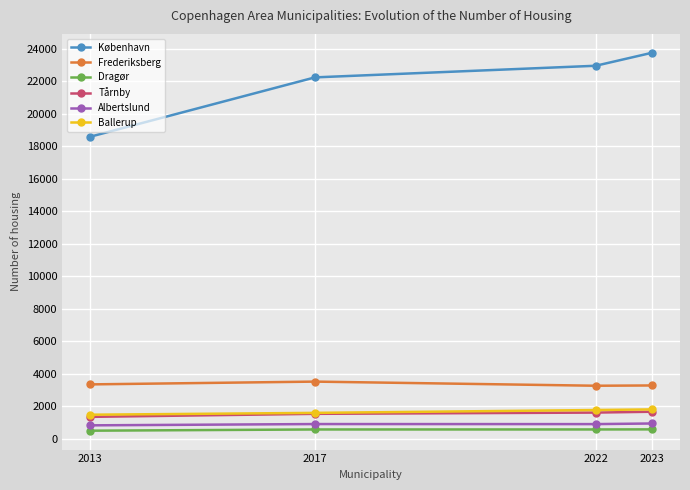

True or false: Albertslund and København intersect in this chart.

False